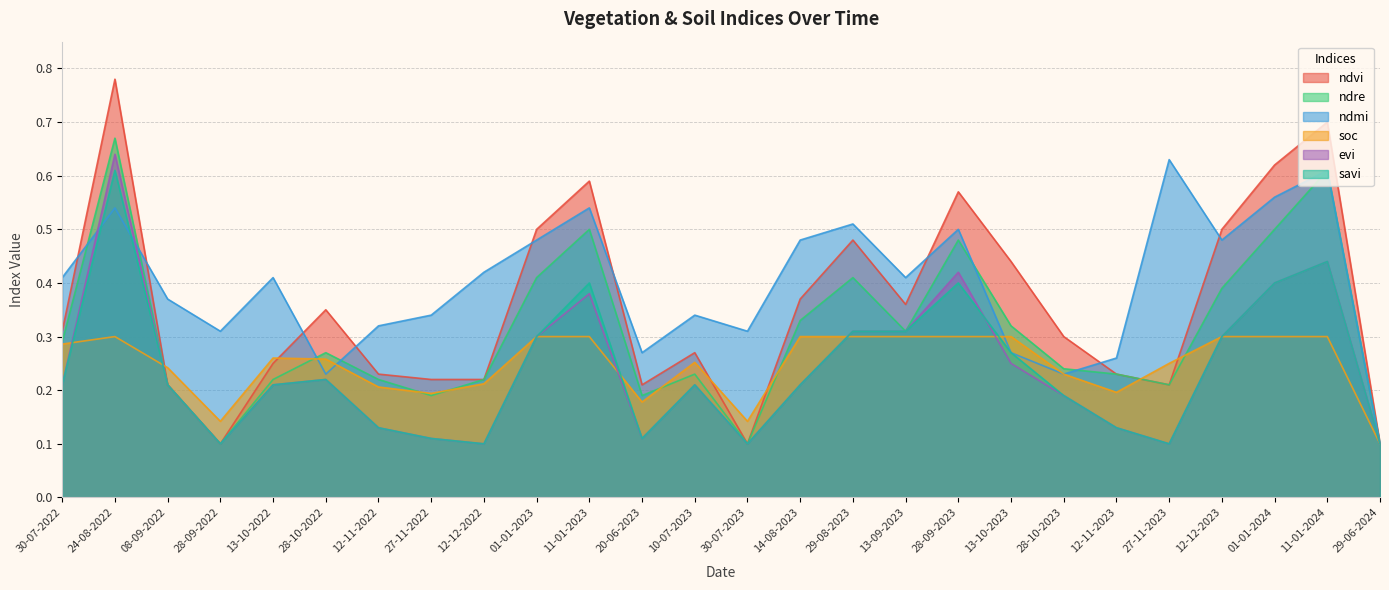

What is the smallest value displayed?

0.1